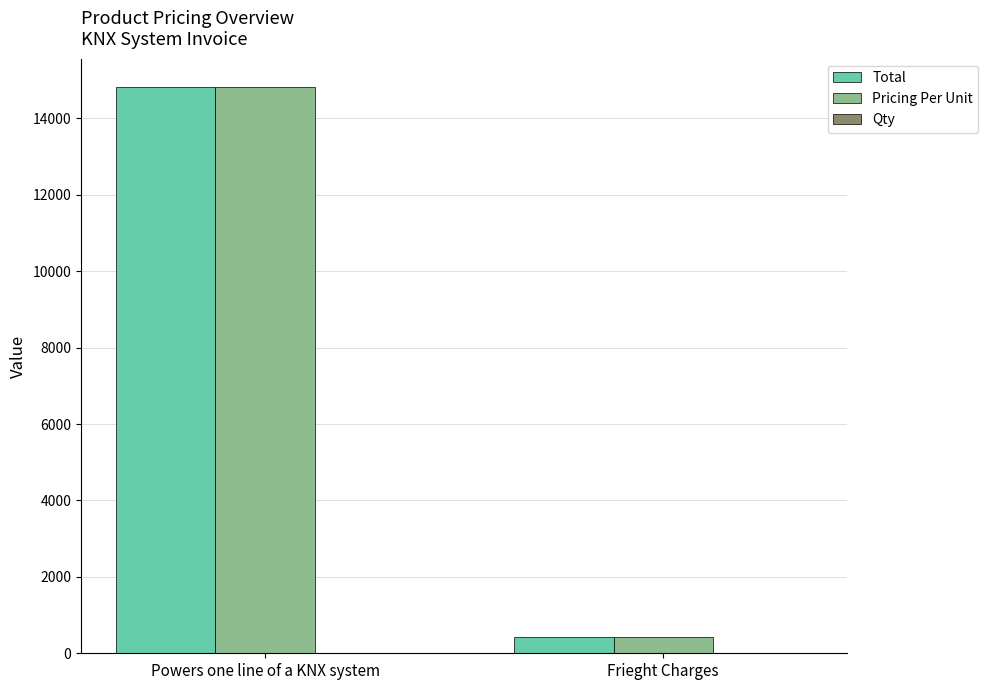

Is it true that Total equals 22596 at Powers one line of a KNX system?

False